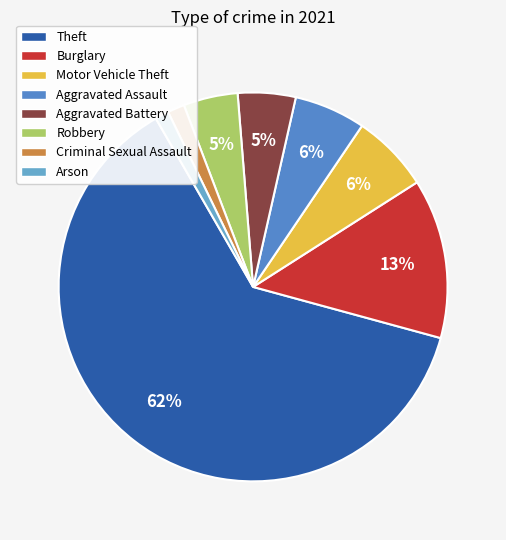

To the nearest percent, what is the difference between the largest and smallest slice percentages?

61%